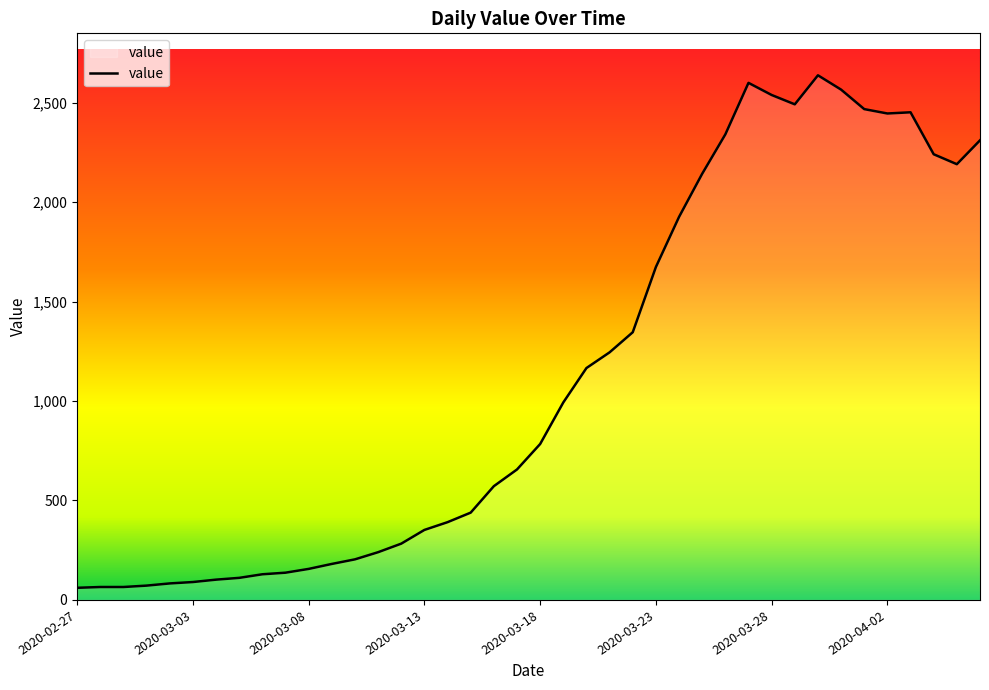

What is the difference between the maximum and minimum values?

2577